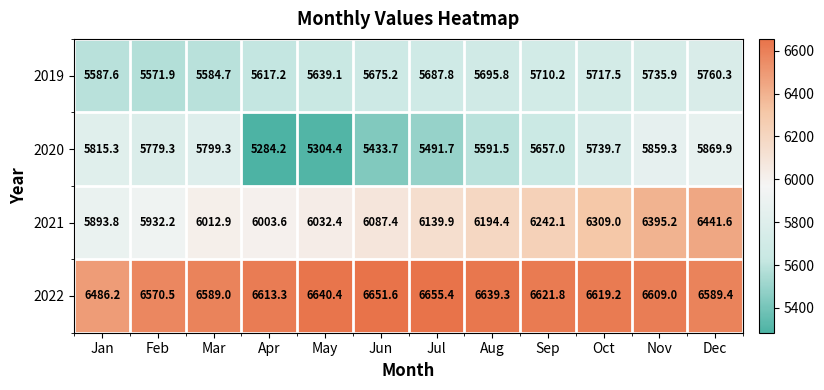

At May, list the series in order from smallest to largest.

2020, 2019, 2021, 2022